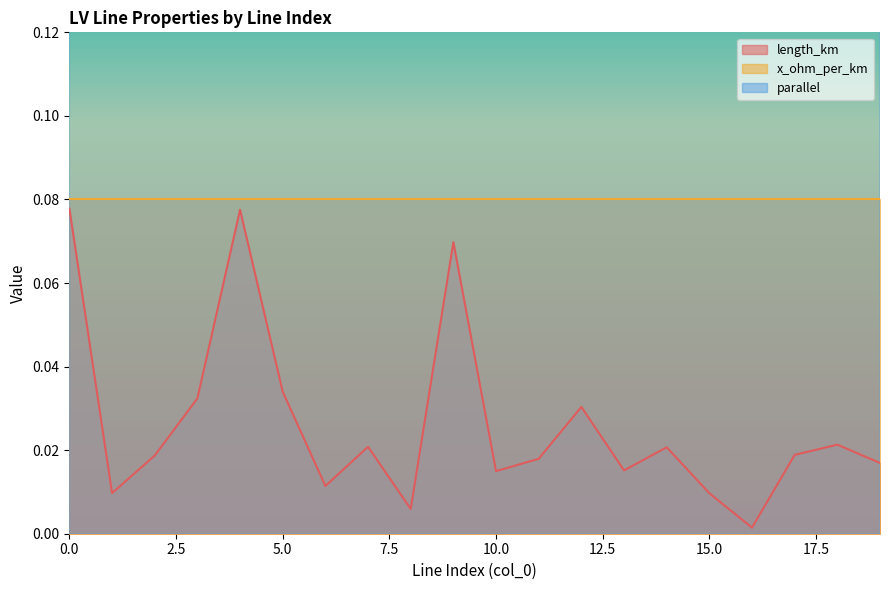

Where is the first local maximum for length_km?

4